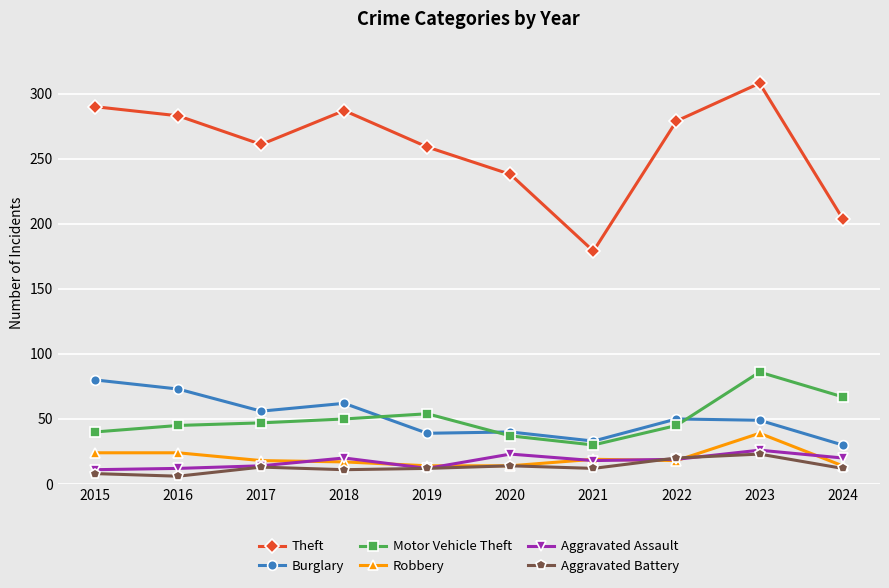

Does the chart have visible grid lines?

Yes